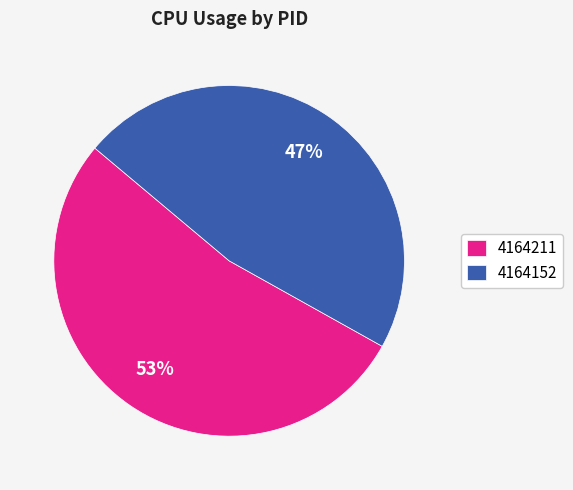

Which slice is the largest?

4164211